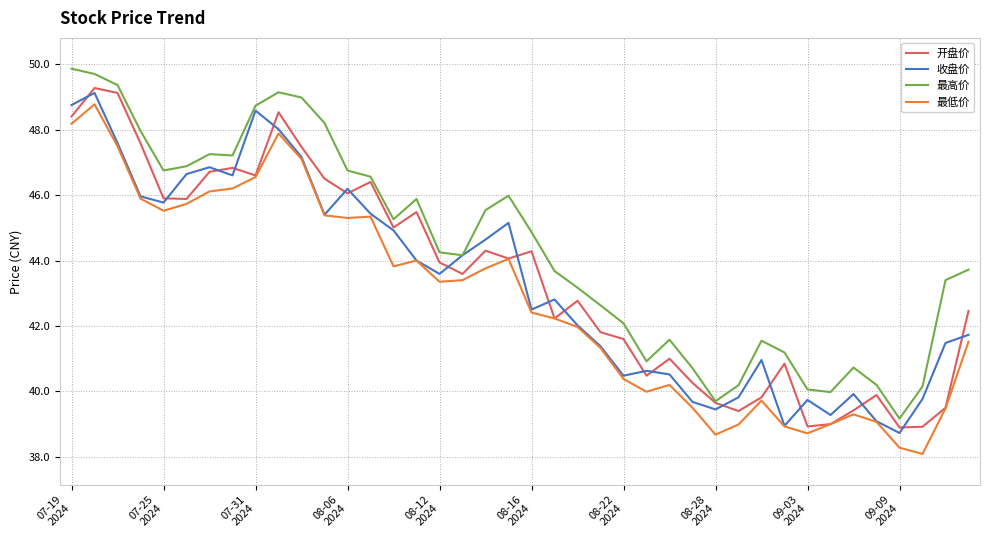

True or false: 最高价 and 最低价 cross at least once.

False